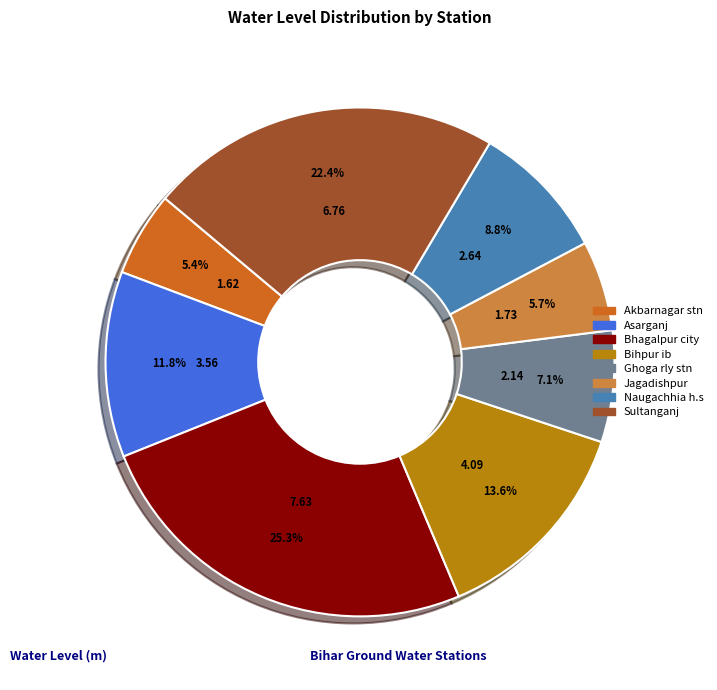

To the nearest percent, what percentage of the pie is Naugachhia h.s?

9%